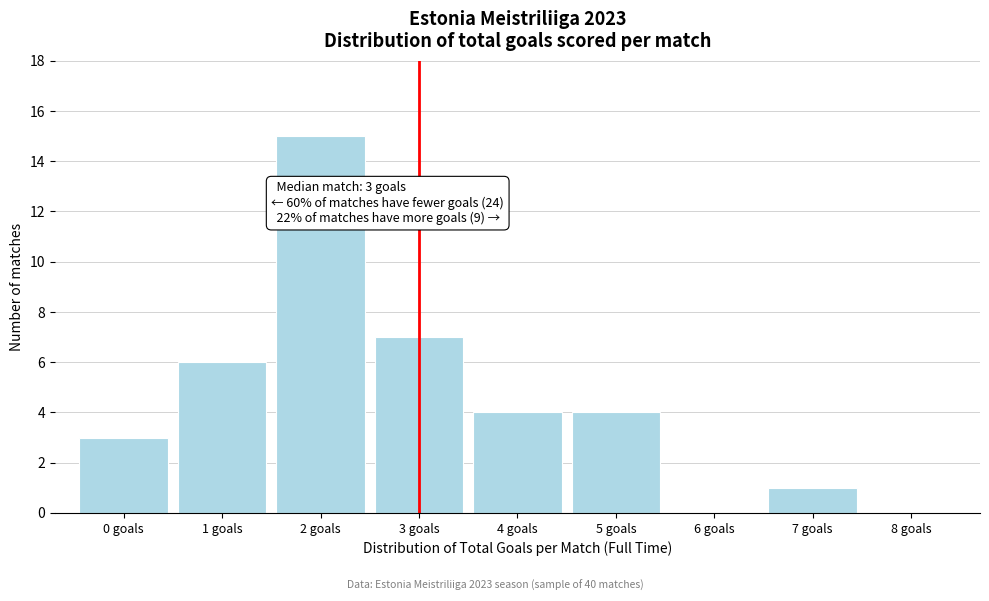

Which range on the x-axis has the tallest bar?

1.5 to 2.5